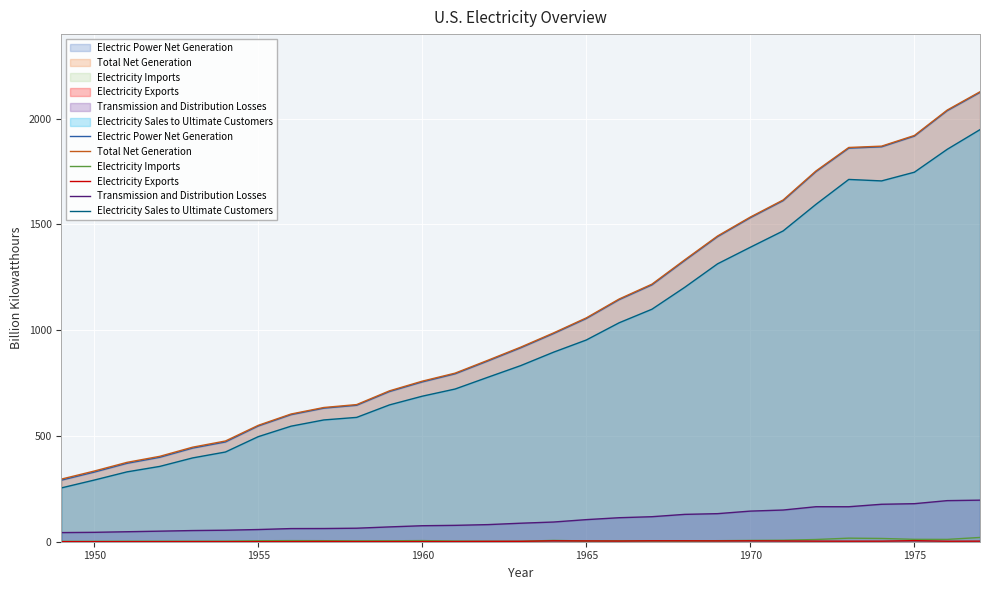

True or false: Electric Power Net Generation and Transmission and Distribution Losses intersect in this chart.

False